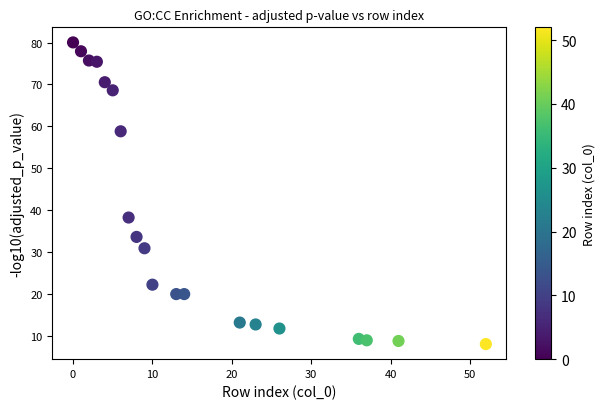

What is the range of Y values (max minus min)?

72.0